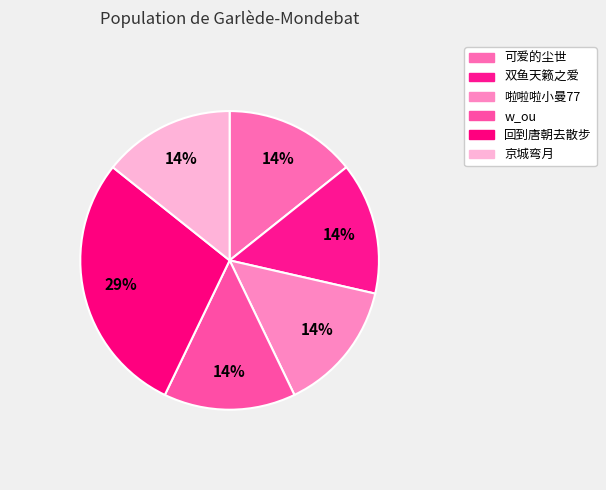

How many segments does this pie chart have?

6